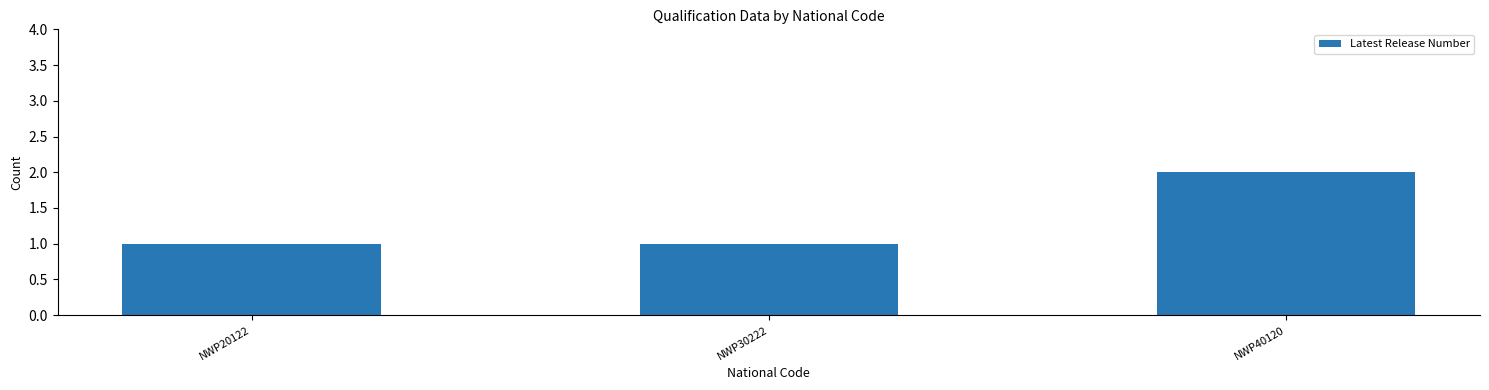

At which category does the chart reach its peak across all series?

NWP40120